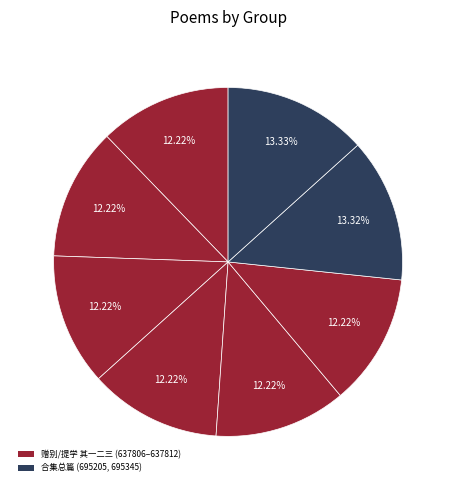

Count the number of slices in the pie.

8